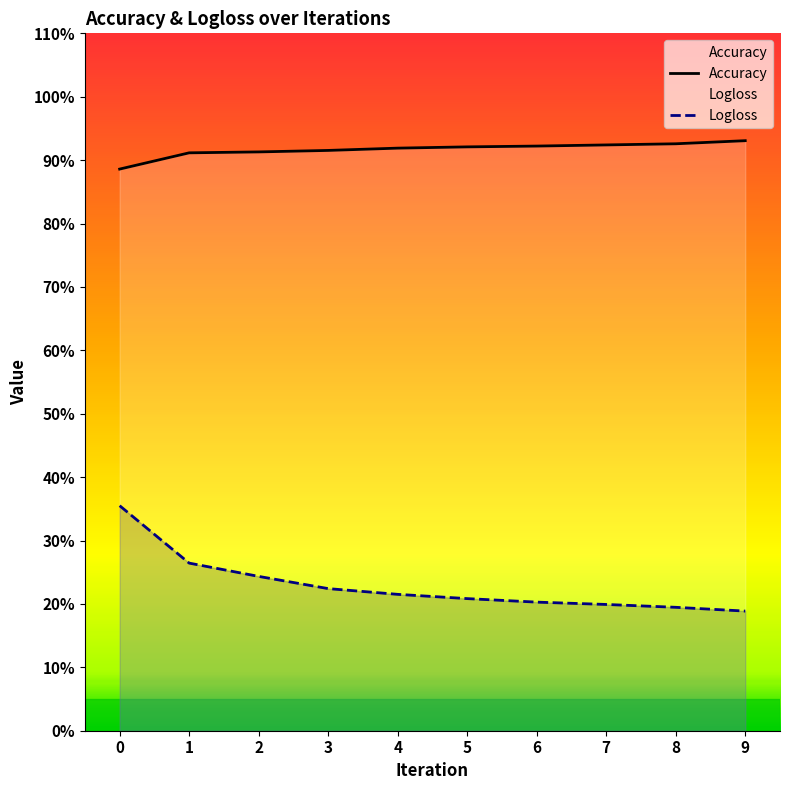

Reading left to right, what are all the values shown in this chart?

Accuracy: 0=0.9	1=0.9	2=0.9	3=0.9	4=0.9	5=0.9	6=0.9	7=0.9	8=0.9	9=0.9
Logloss: 0=0.4	1=0.3	2=0.2	3=0.2	4=0.2	5=0.2	6=0.2	7=0.2	8=0.2	9=0.2